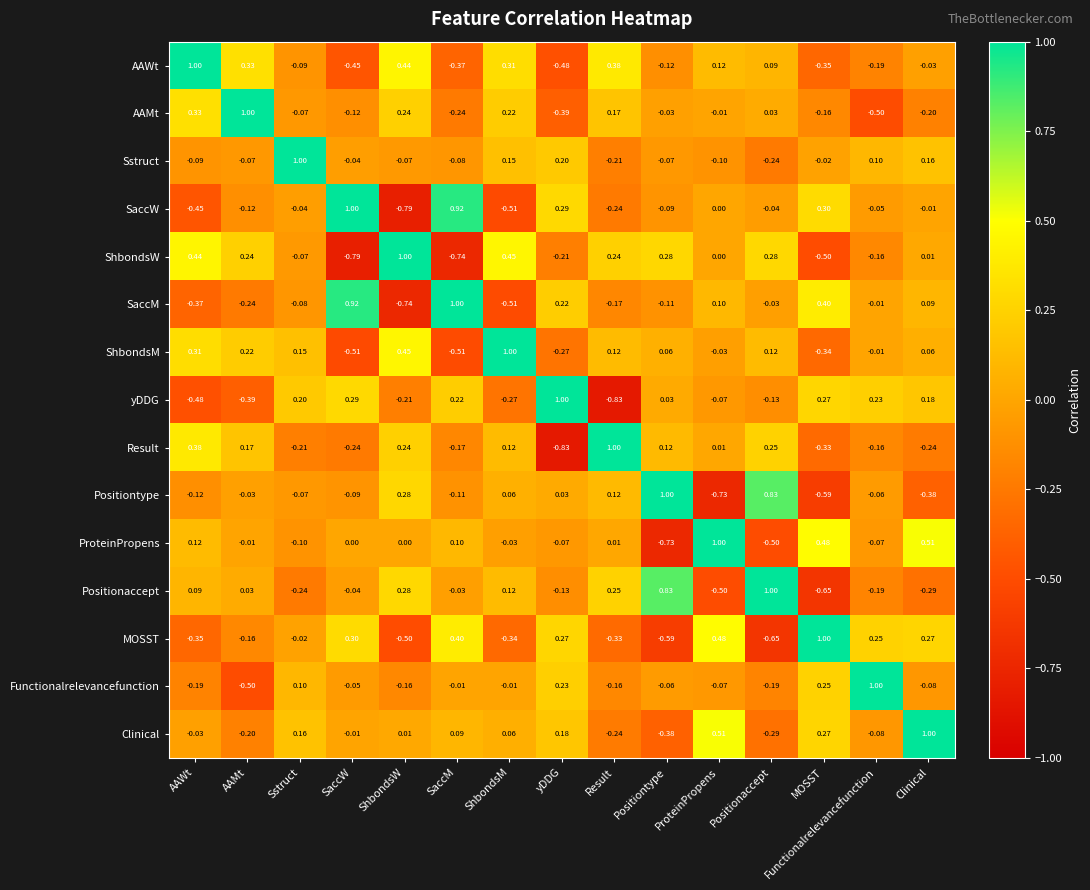

Is the value of AAWt at SaccW greater than the value of MOSST at ShbondsM?

No